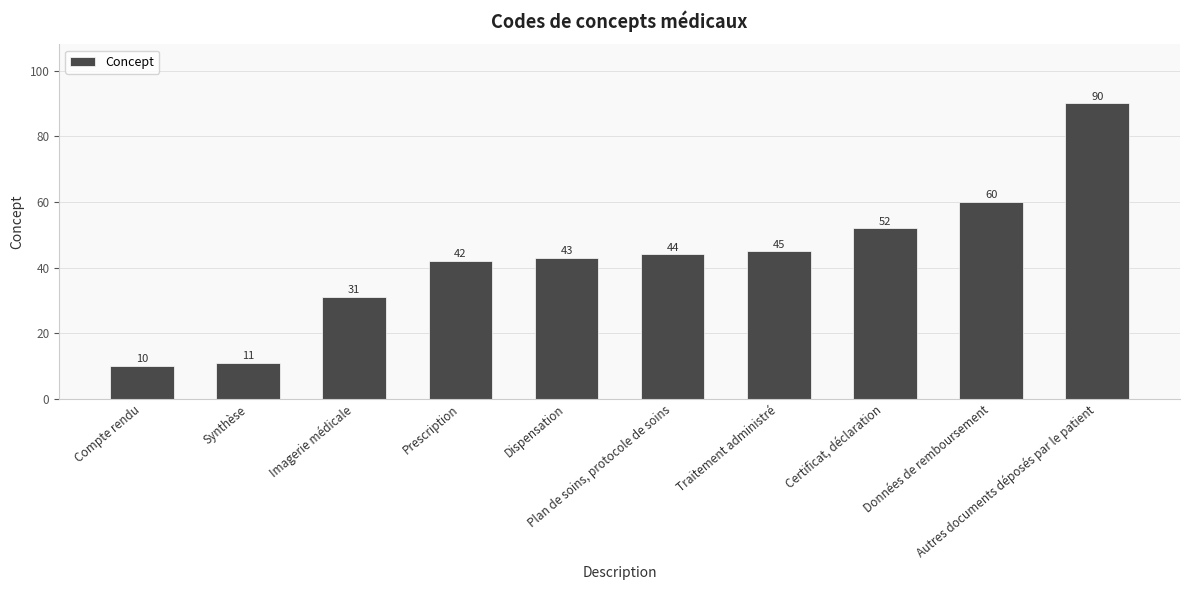

What is the minimum value shown in the chart?

10